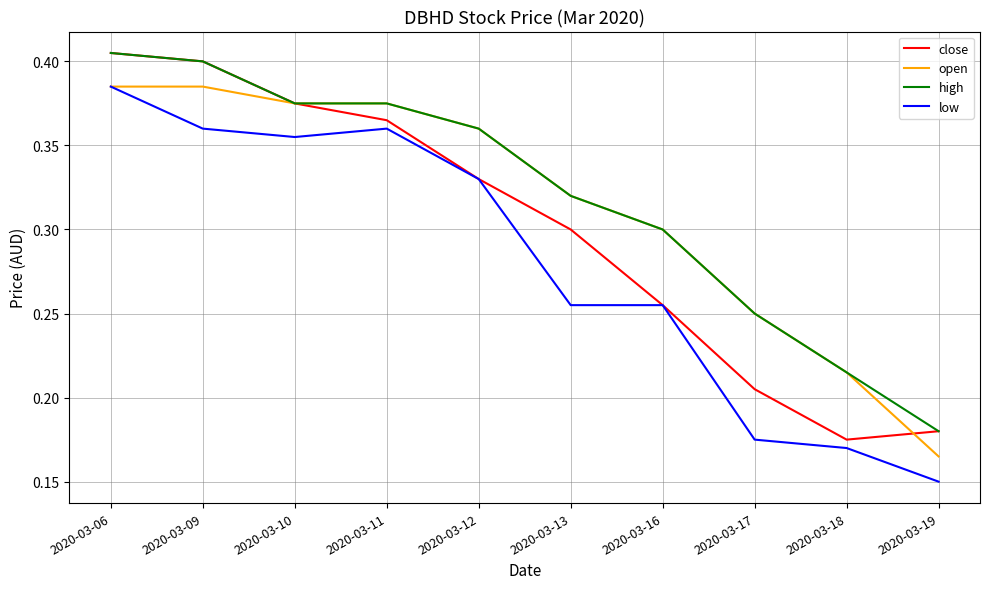

At which label does high reach its minimum?

2020-03-19